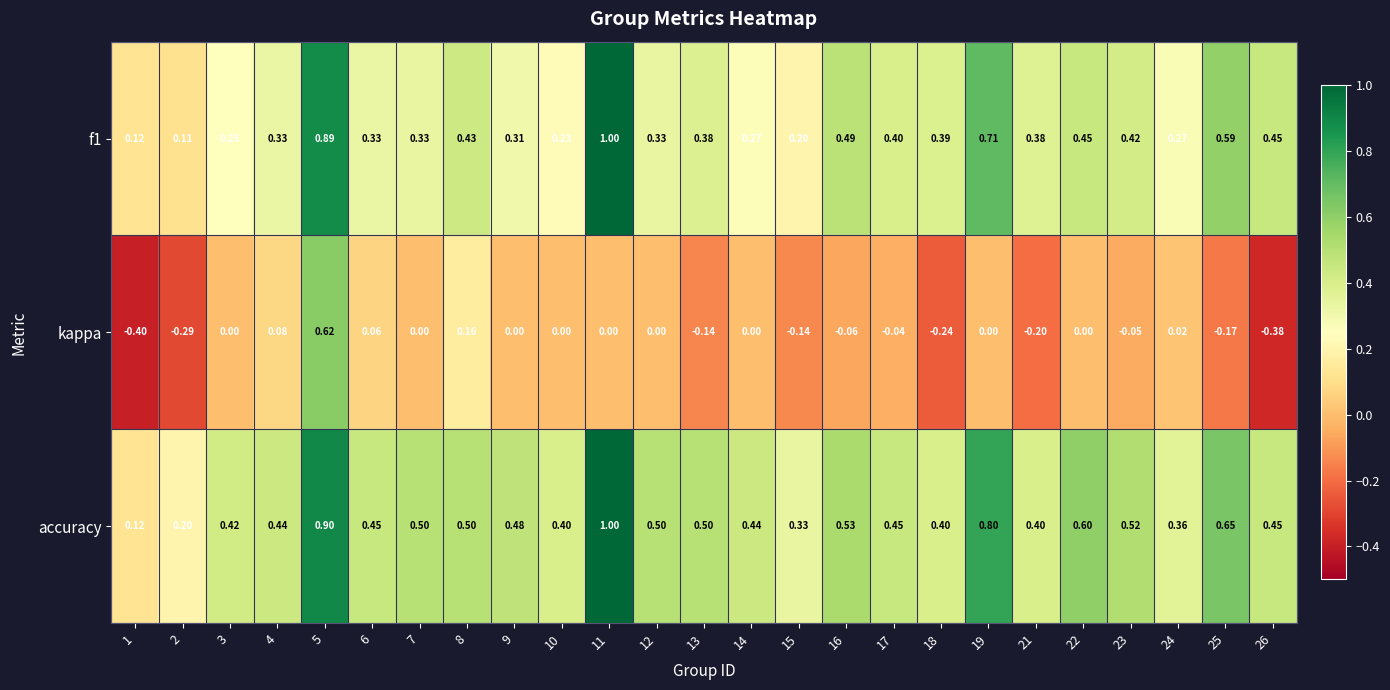

Between 6 and 26, which series saw the biggest shift?

kappa